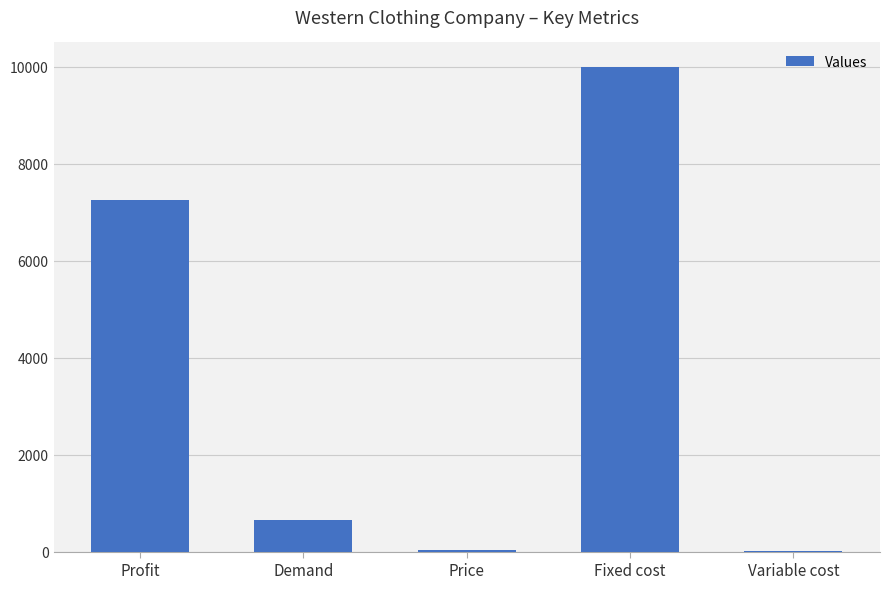

Read the value at Profit.

7259.5